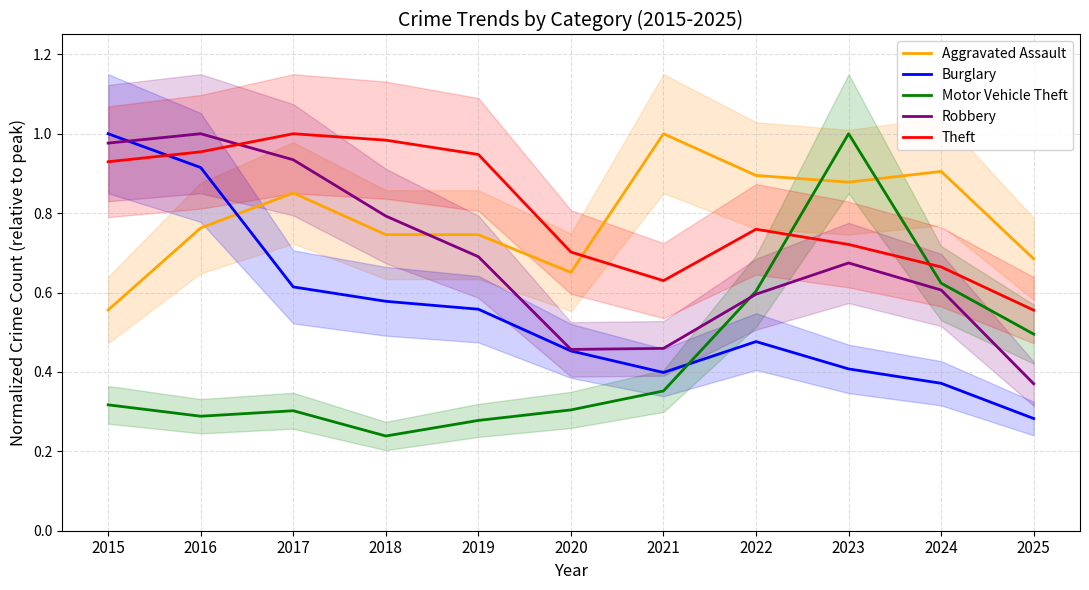

How many interior local valleys does the Robbery series have?

1